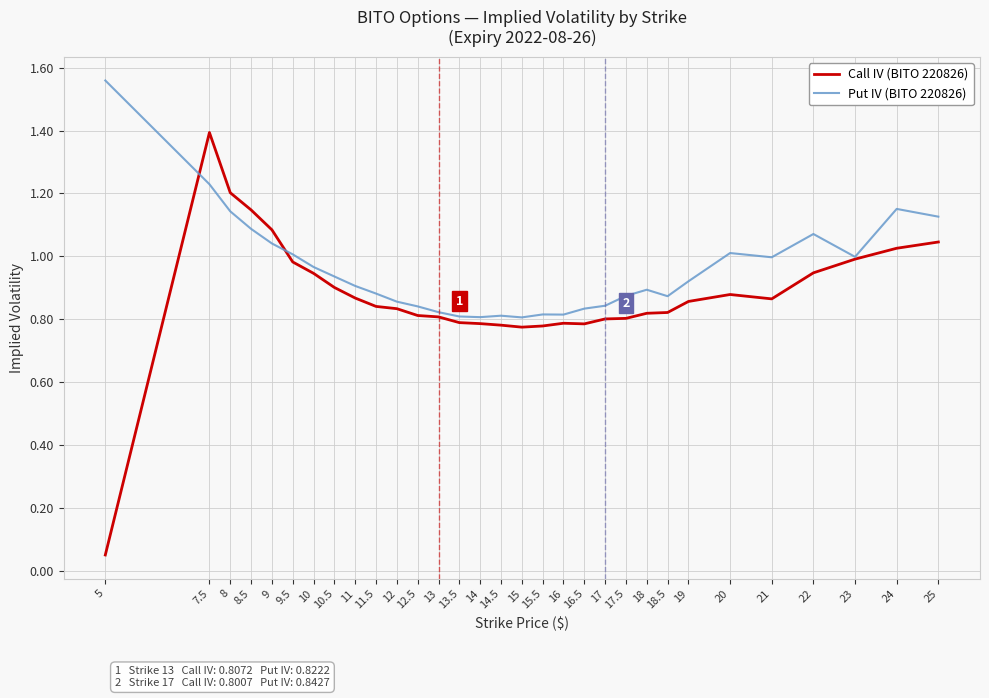

What position from the left is 20?

26